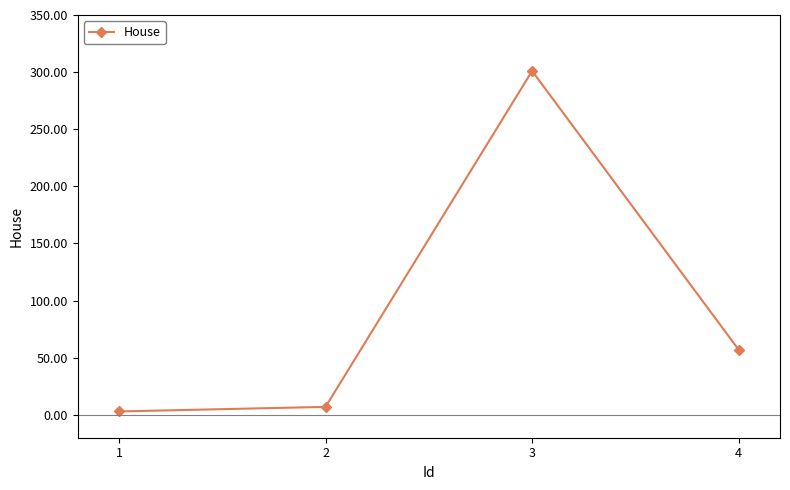

What is the maximum value shown in the chart?

301